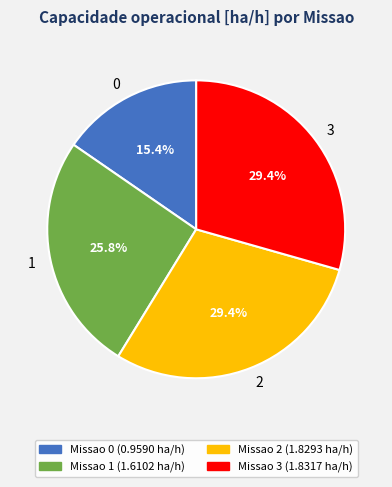

Is there a majority slice in this chart?

No